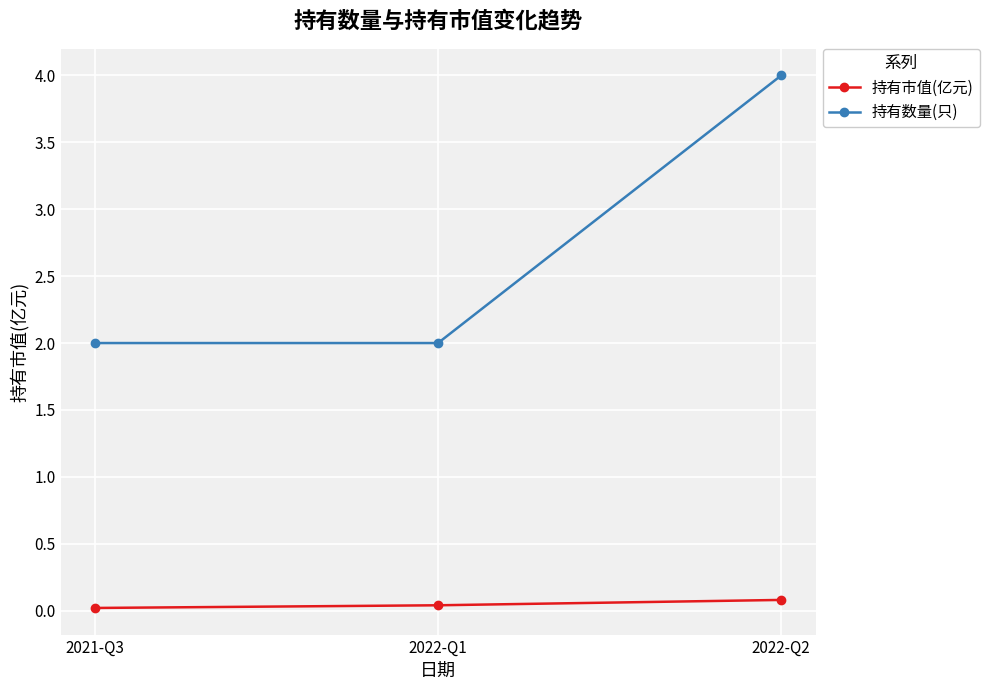

What is the sum of all 持有数量(只) values?

8.0